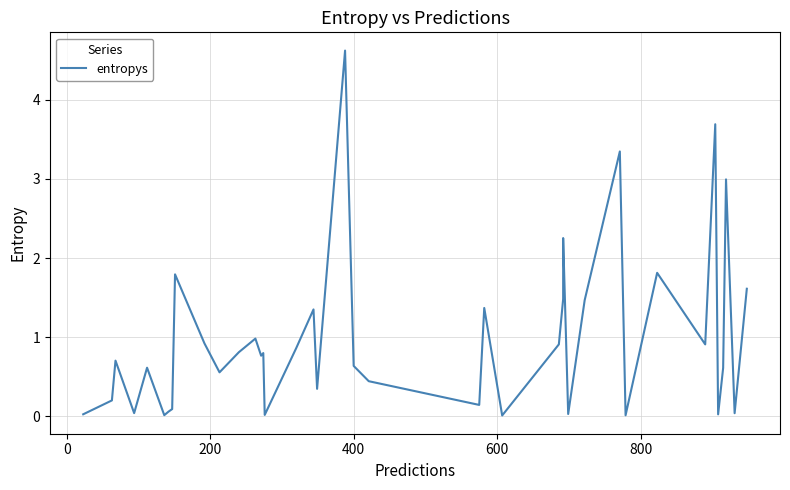

How many series are shown in this chart?

1